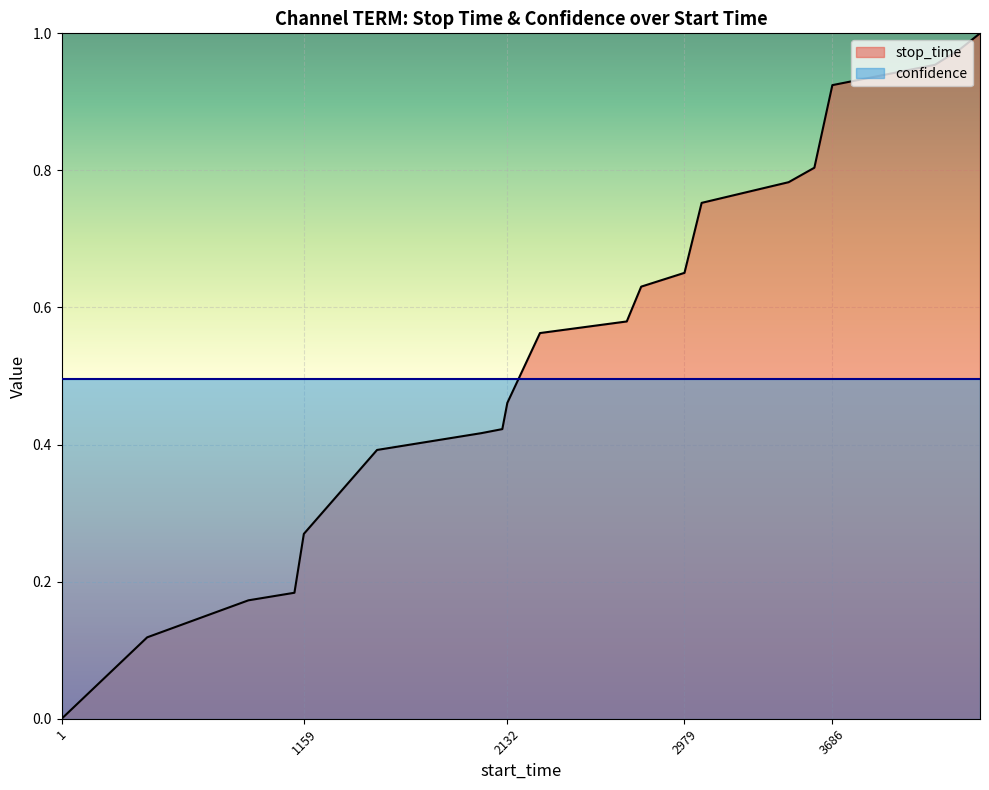

At which category does the chart reach its peak across all series?

4392